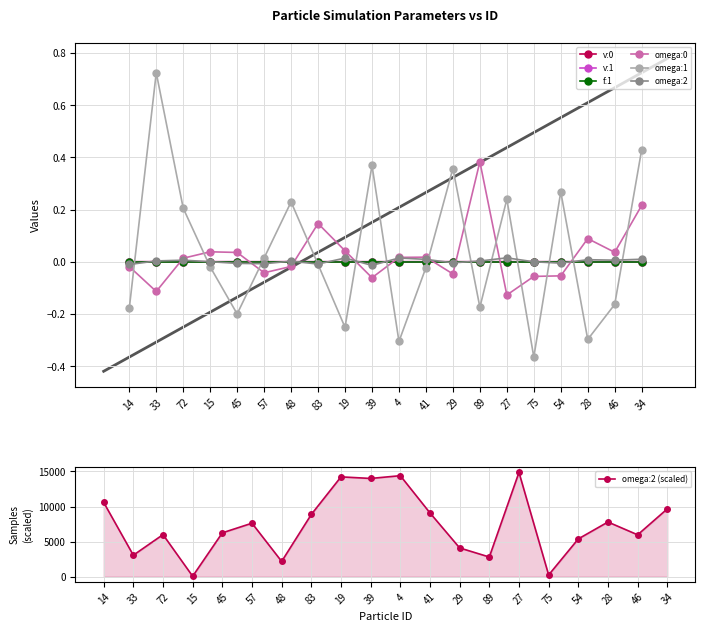

Which has a higher value, 39 or 45?

45